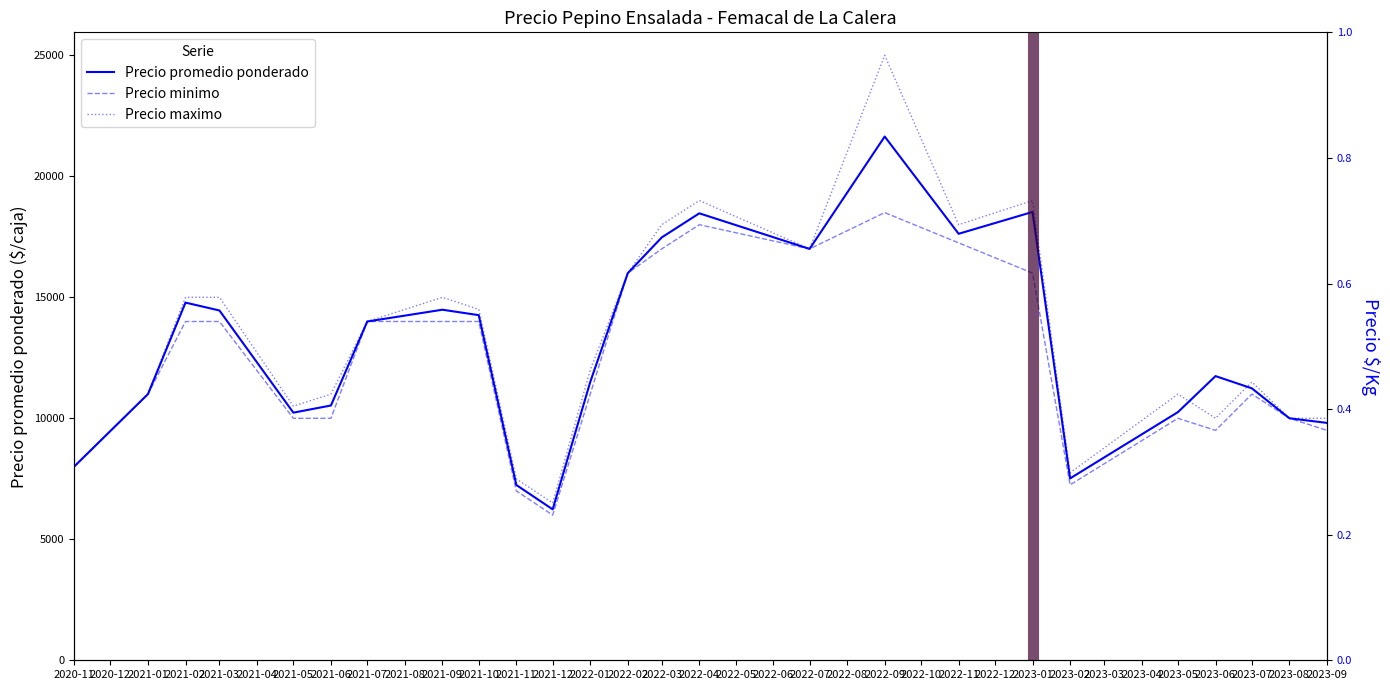

What is the sum of the Precio minimo values at 2021-09 and 2023-08?

24000